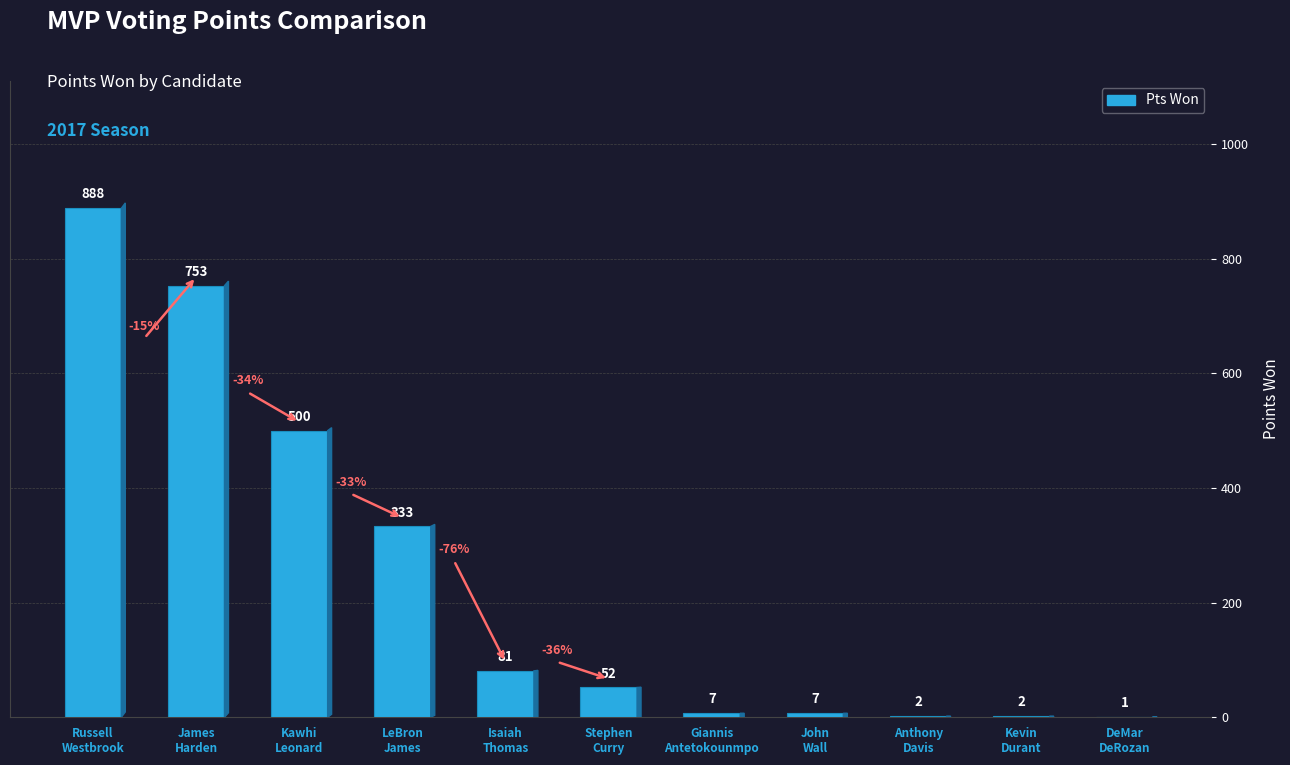

Reading right to left, what are all the values shown in this chart?

1	2	2	7	7	52	81	333	500	753	888